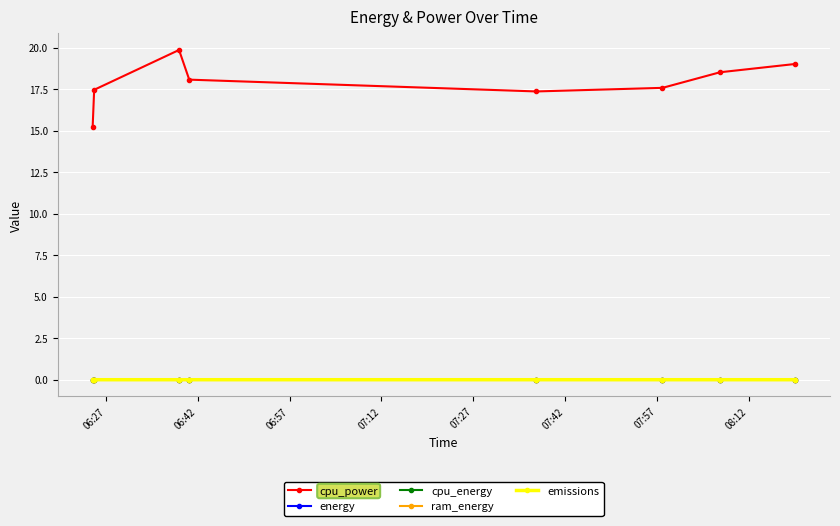

In cpu_power, how many points are higher than both neighbors (excluding endpoints)?

1